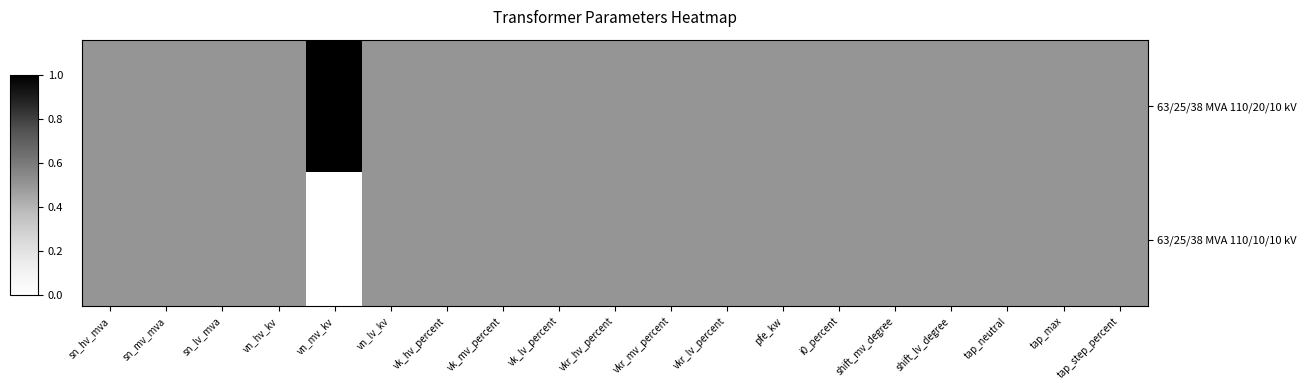

Reading left to right, extract all data points from this chart.

63/25/38 MVA 110/20/10 kV: sn_hv_mva=0.5	sn_mv_mva=0.5	sn_lv_mva=0.5	vn_hv_kv=0.5	vn_mv_kv=1.0	vn_lv_kv=0.5	vk_hv_percent=0.5	vk_mv_percent=0.5	vk_lv_percent=0.5	vkr_hv_percent=0.5	vkr_mv_percent=0.5	vkr_lv_percent=0.5	pfe_kw=0.5	i0_percent=0.5	shift_mv_degree=0.5	shift_lv_degree=0.5	tap_neutral=0.5	tap_max=0.5	tap_step_percent=0.5
63/25/38 MVA 110/10/10 kV: sn_hv_mva=0.5	sn_mv_mva=0.5	sn_lv_mva=0.5	vn_hv_kv=0.5	vn_mv_kv=0.0	vn_lv_kv=0.5	vk_hv_percent=0.5	vk_mv_percent=0.5	vk_lv_percent=0.5	vkr_hv_percent=0.5	vkr_mv_percent=0.5	vkr_lv_percent=0.5	pfe_kw=0.5	i0_percent=0.5	shift_mv_degree=0.5	shift_lv_degree=0.5	tap_neutral=0.5	tap_max=0.5	tap_step_percent=0.5